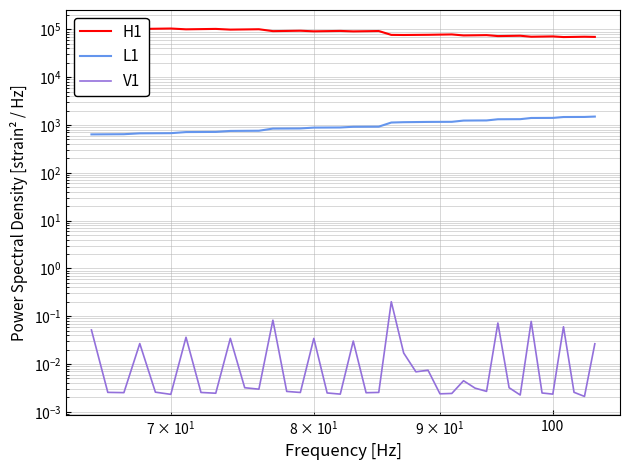

Count the number of data series in this chart.

3